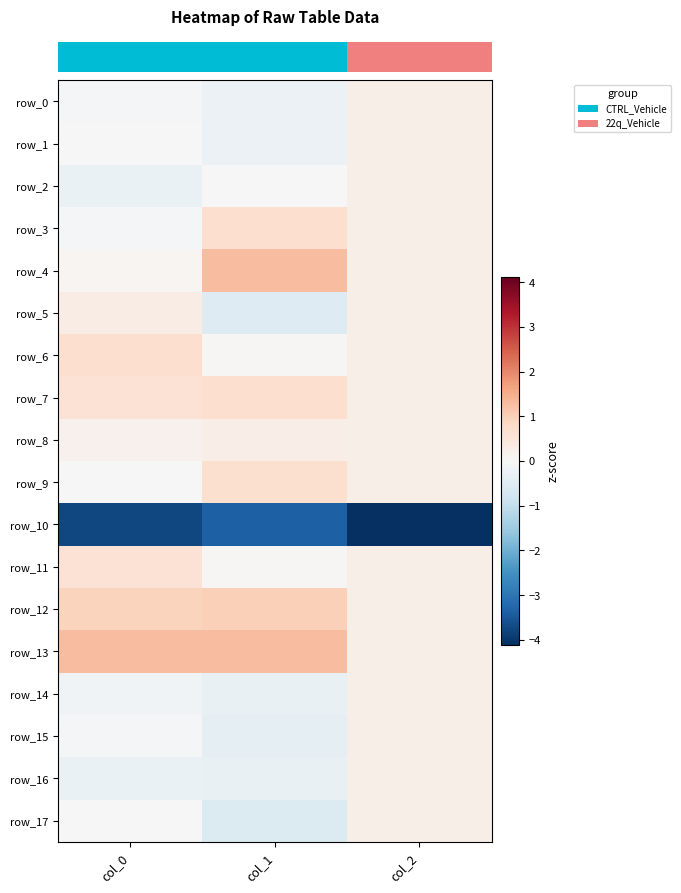

What is the difference between the row_0 values at col_2 and col_1?

0.5